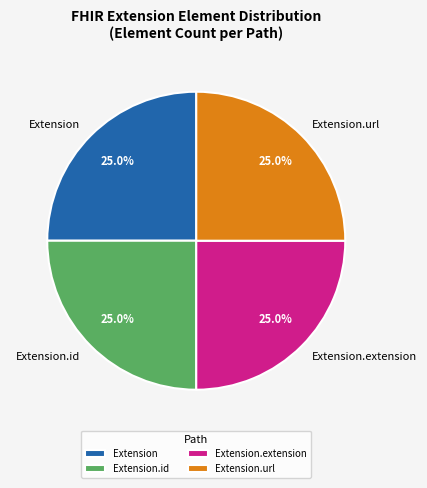

Is there any slice that represents more than half of the pie?

No